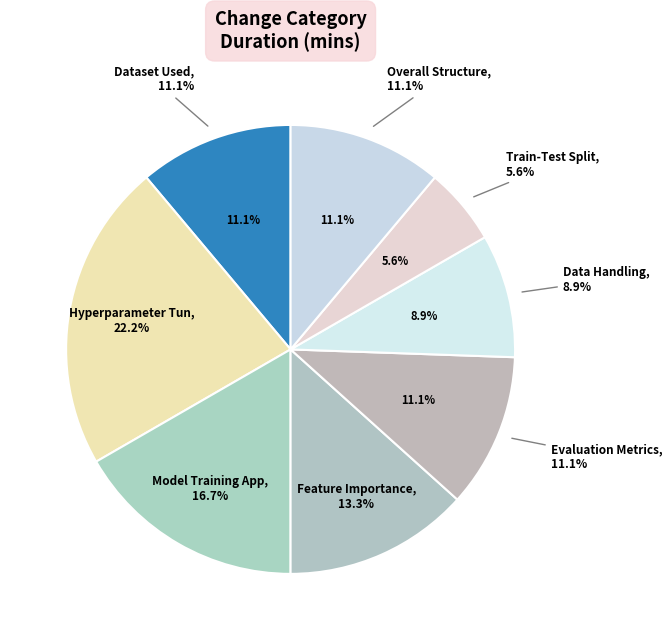

Rank the categories by value from lowest to highest.

Train-Test Split, Data Handling, Dataset Used, Evaluation Metrics, Overall Structure, Feature Importance Visualization, Model Training Approach, Hyperparameter Tuning